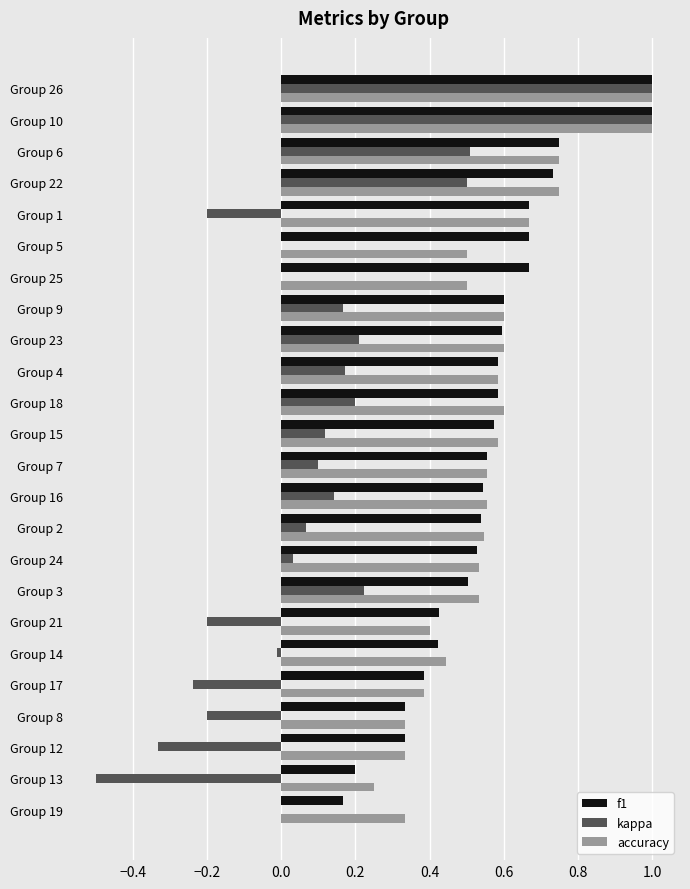

True or false: f1 has a value of 0.6 at Group 18.

True